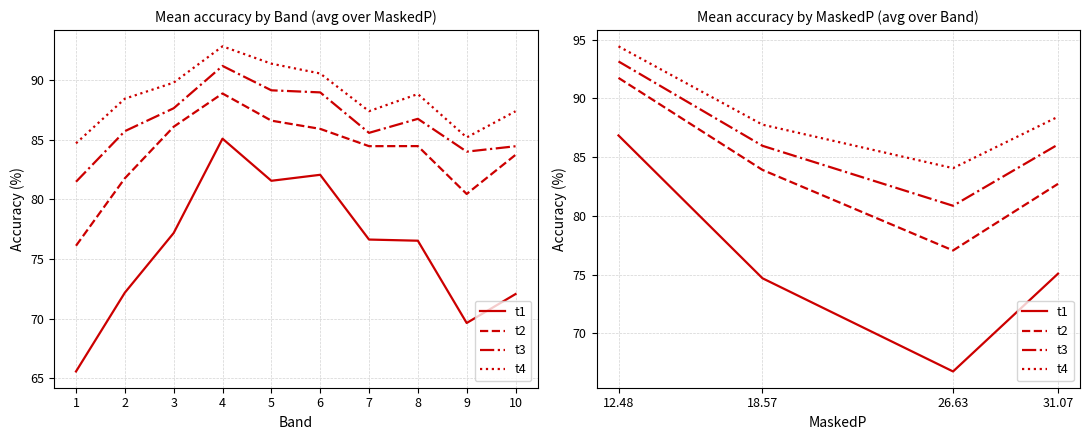

What is the sum of all t3 values?

346.0